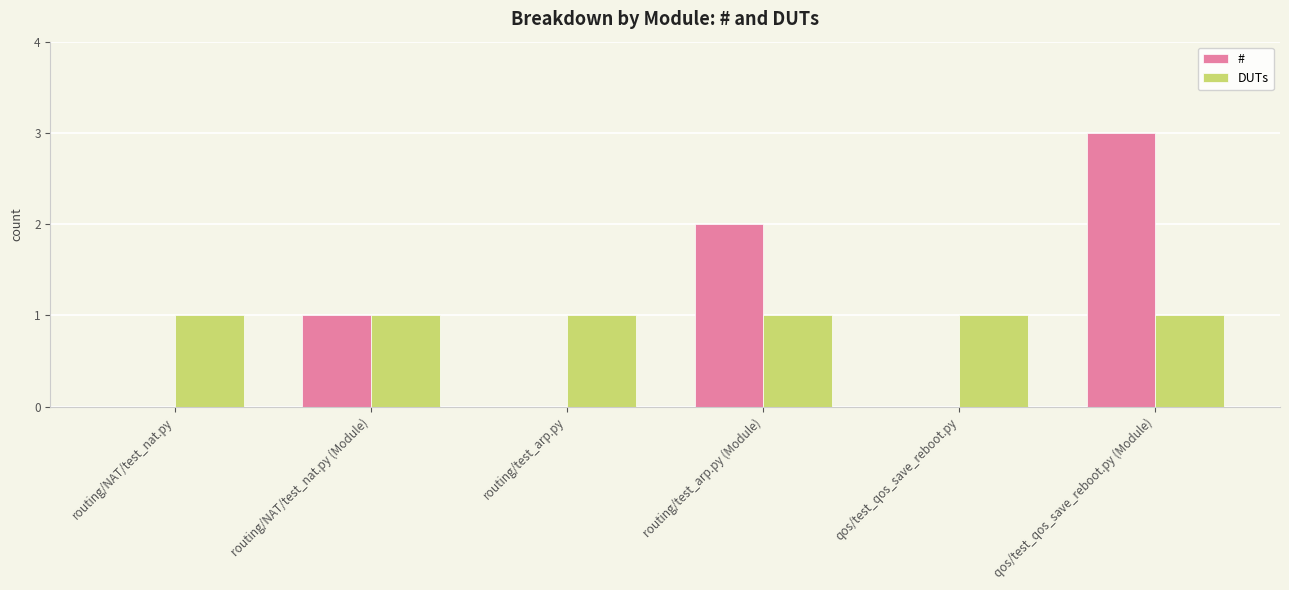

At which category does the chart reach its peak across all series?

qos/test_qos_save_reboot.py (Module)